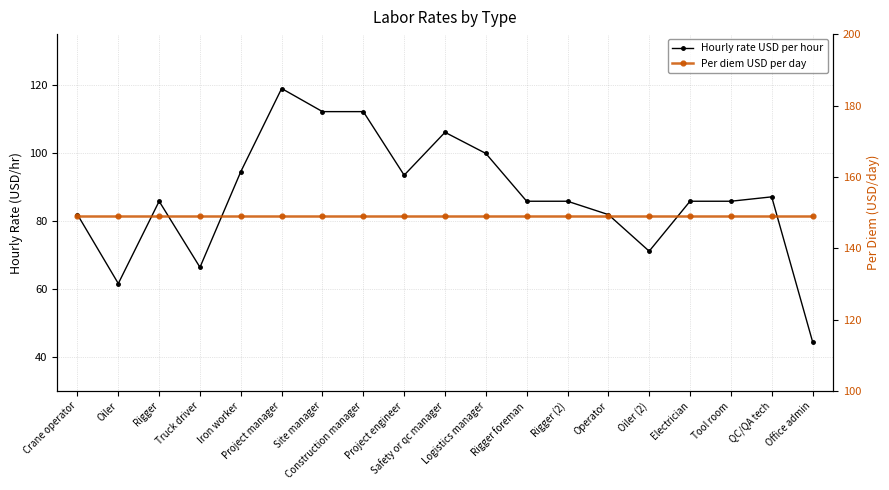

At which label does Per diem USD per day reach its minimum?

Crane operator